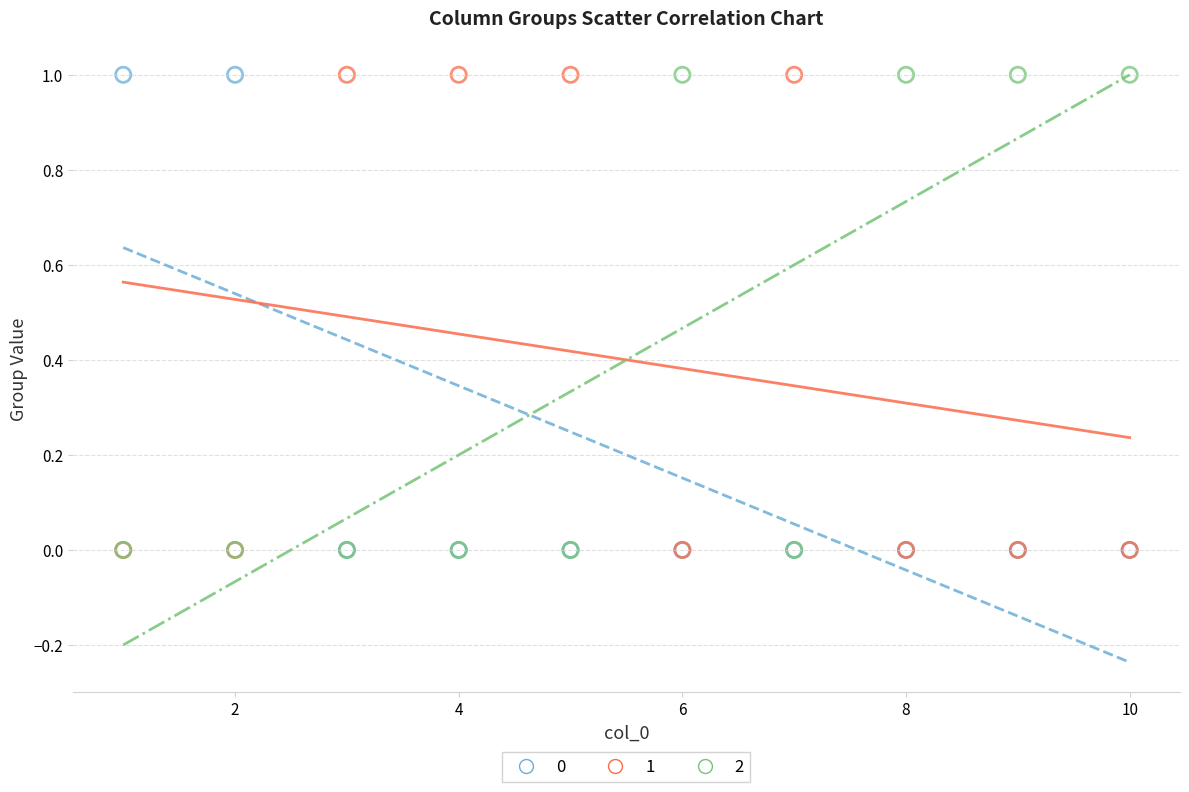

What are all the series names shown in the legend?

0, 1, 2